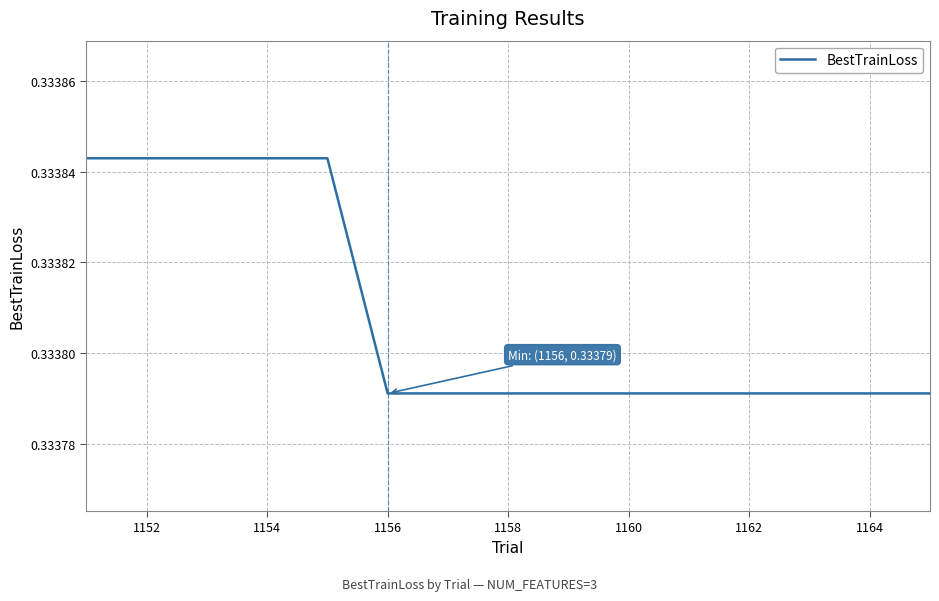

True or false: the data shows 0.6 at 1160.

False